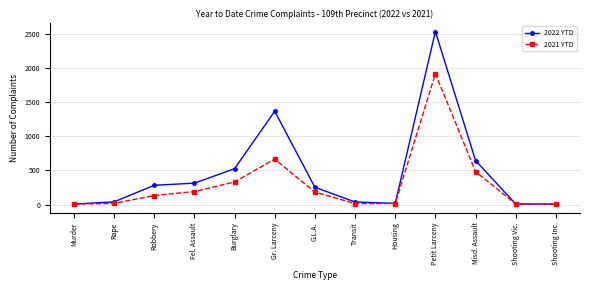

True or false: 2021 YTD has a value of 951 at Petit Larceny.

False